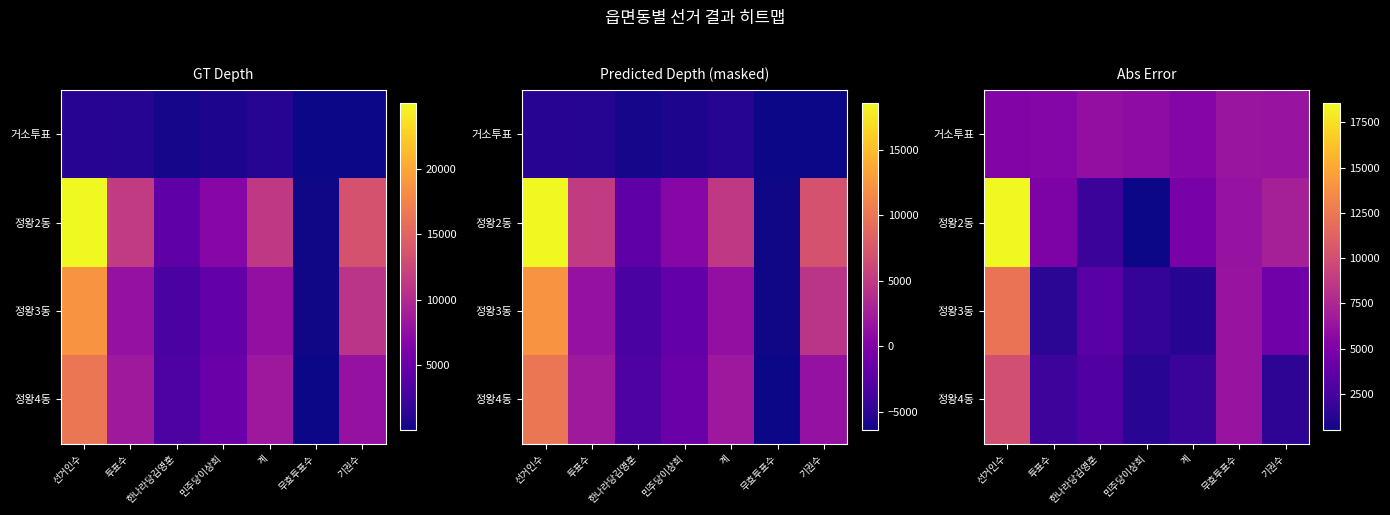

Where is 정왕3동 nearest to the value 6772?

무효투표수